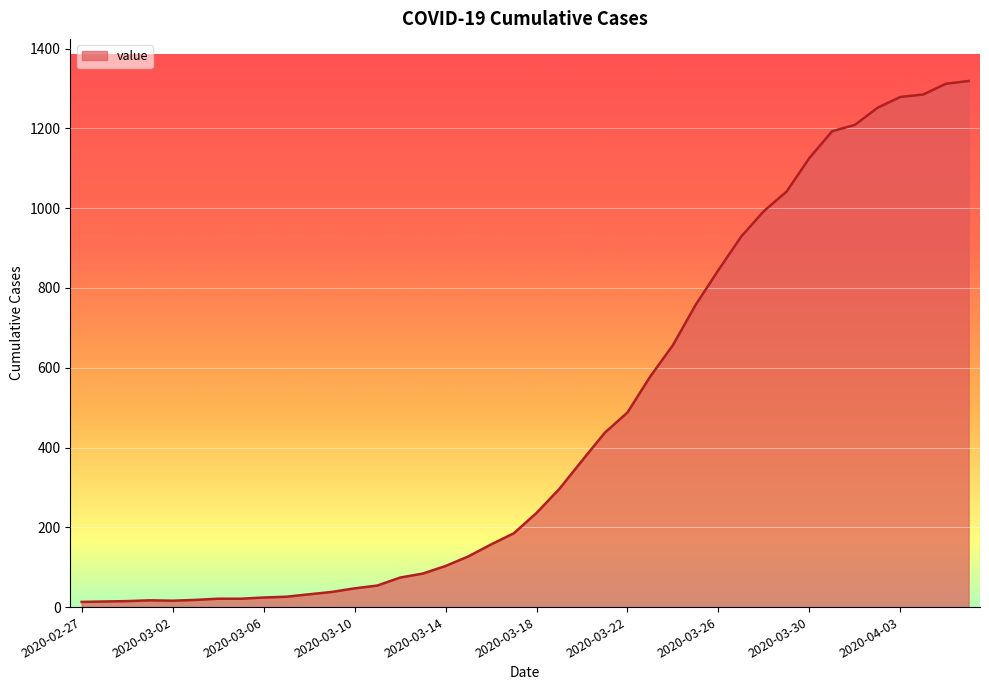

What is the average value?

467